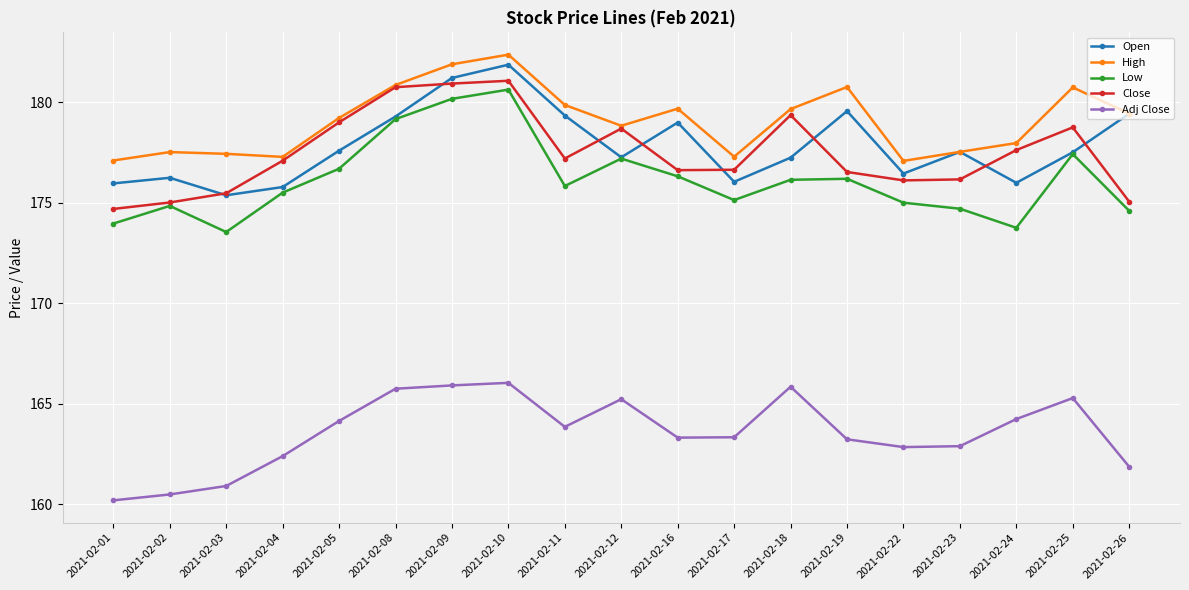

In High, how many points are higher than both neighbors (excluding endpoints)?

5